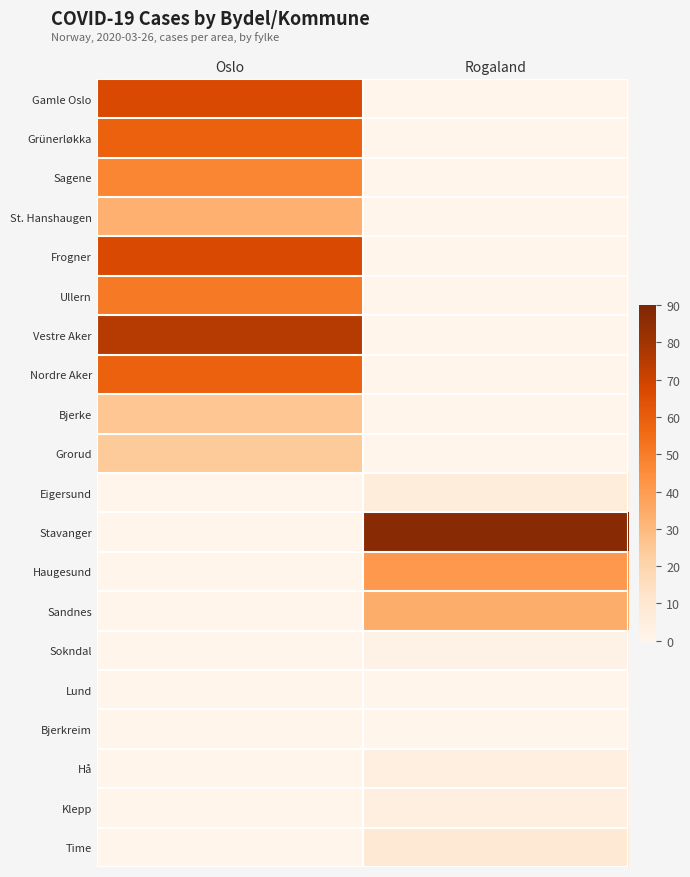

What is the maximum value shown in the chart?

87